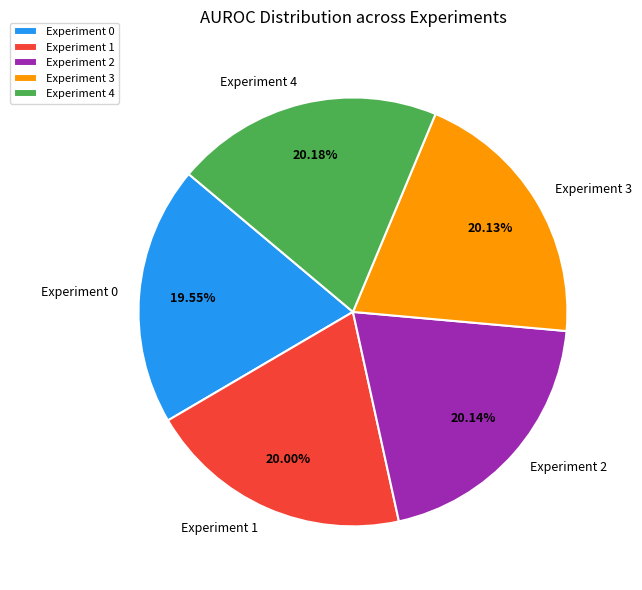

Between Experiment 2 and Experiment 0, which is larger?

Experiment 2